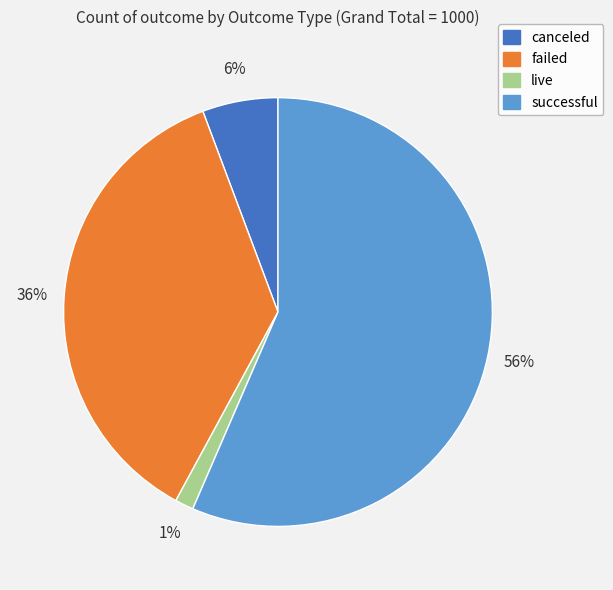

How many segments does this pie chart have?

4